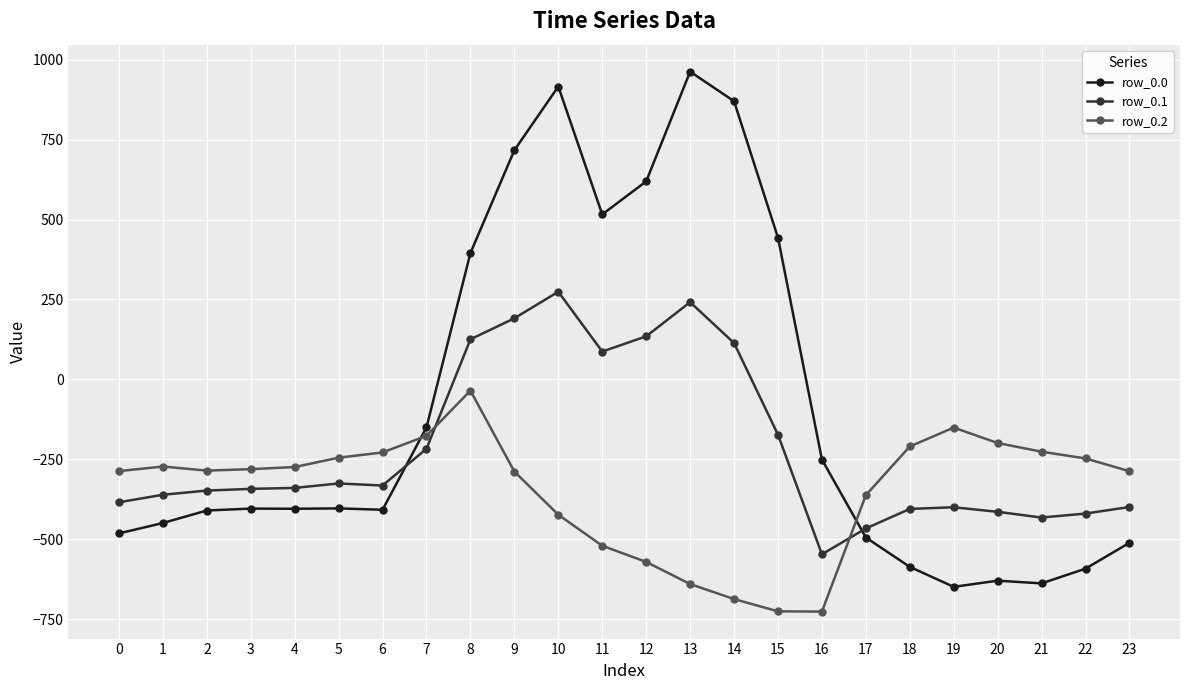

At how many categories does at least one series exceed 338?

8